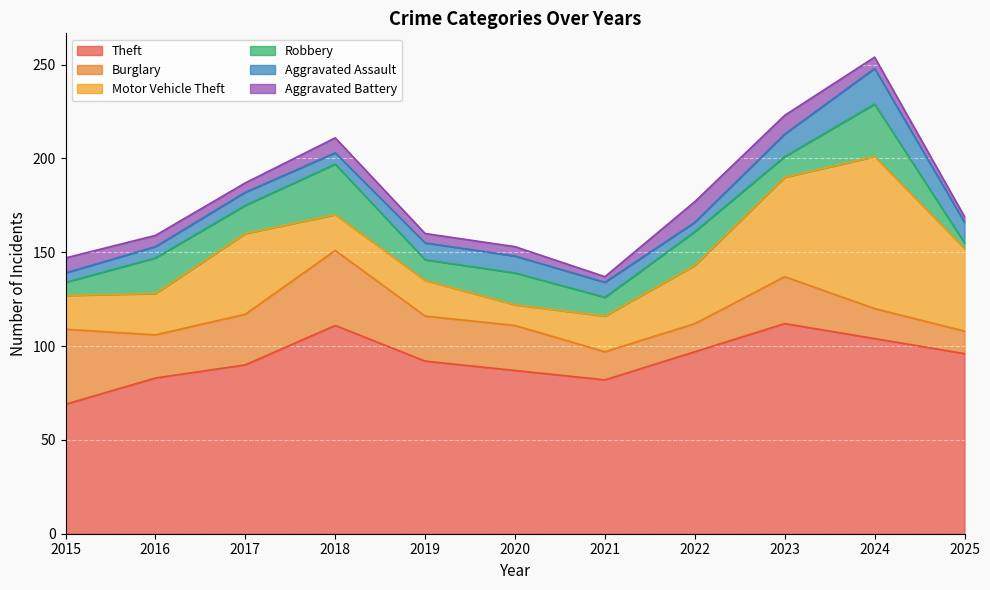

How many values in the Theft series exceed 92?

5